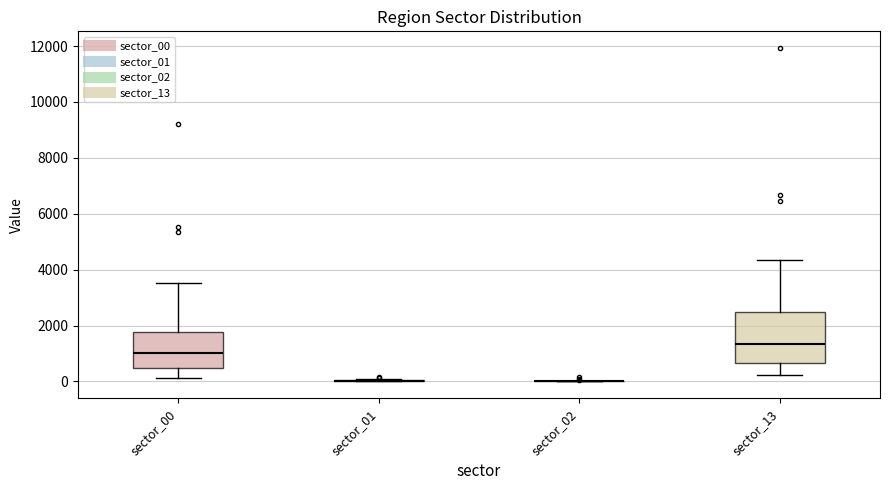

Where is the lower edge of the box for sector_13 on the y-axis? The values are not printed on the chart, so give them approximately, as read against the axis.

600